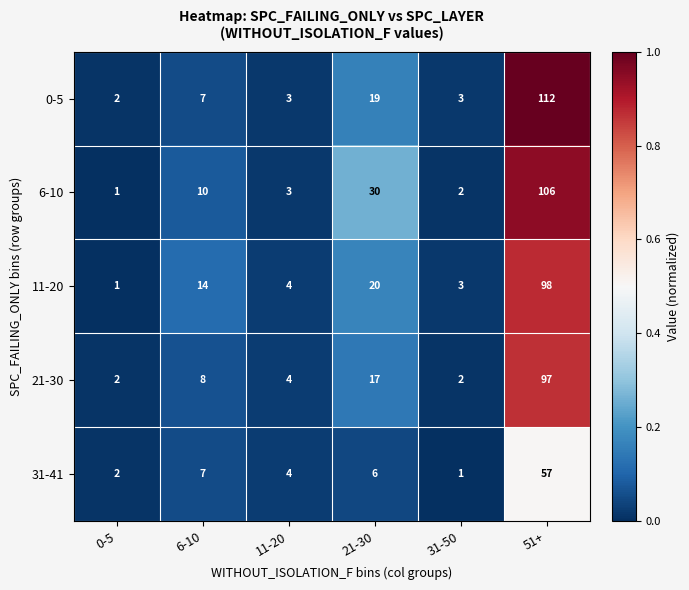

How many values in the 31-41 series are below 6?

3